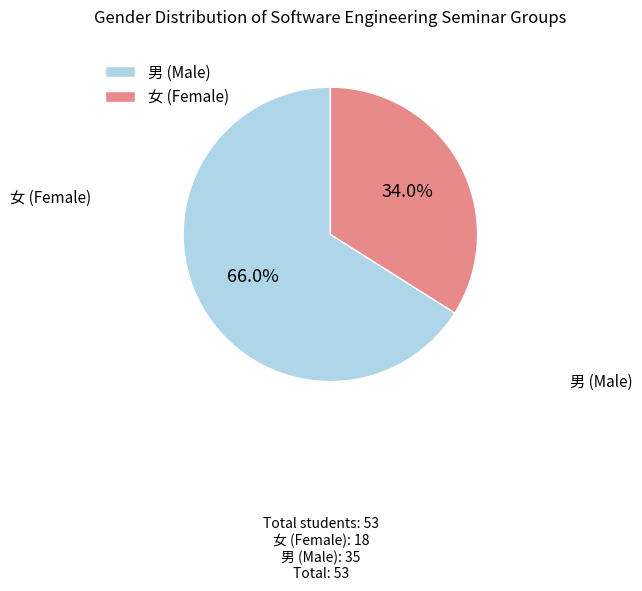

Combined, what portion of the pie is 男 (Male) and 女 (Female)?

100.0%